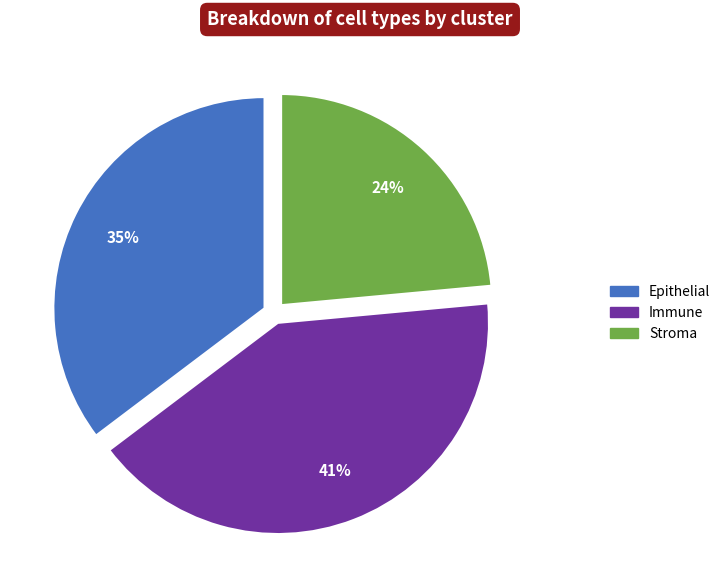

Is Immune the majority of the pie?

No